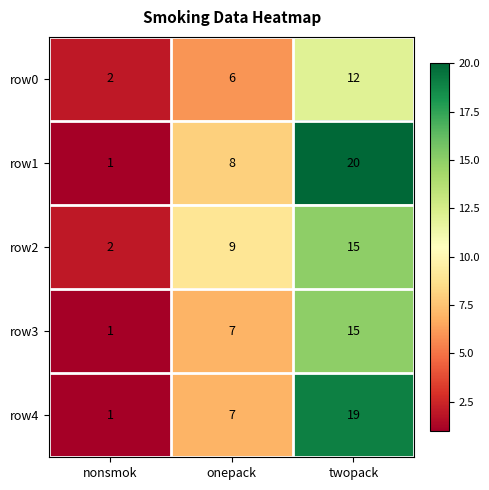

Reading right to left, extract all data points from this chart.

row0: twopack=12	onepack=6	nonsmok=2
row1: twopack=20	onepack=8	nonsmok=1
row2: twopack=15	onepack=9	nonsmok=2
row3: twopack=15	onepack=7	nonsmok=1
row4: twopack=19	onepack=7	nonsmok=1